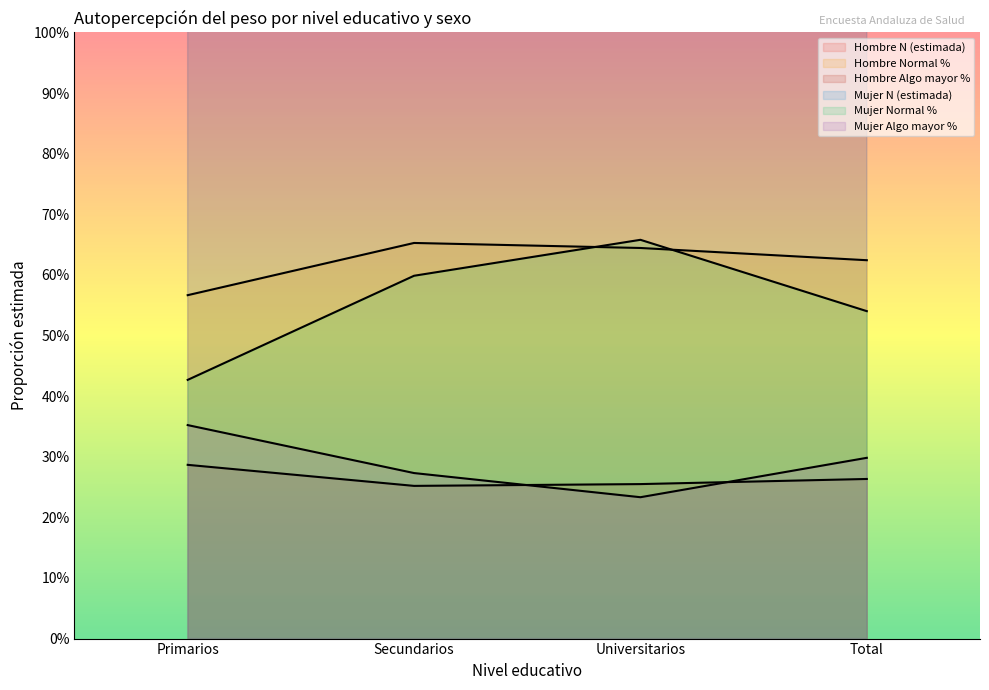

True or false: Mujer Normal % has more than 2 interior local peaks.

False